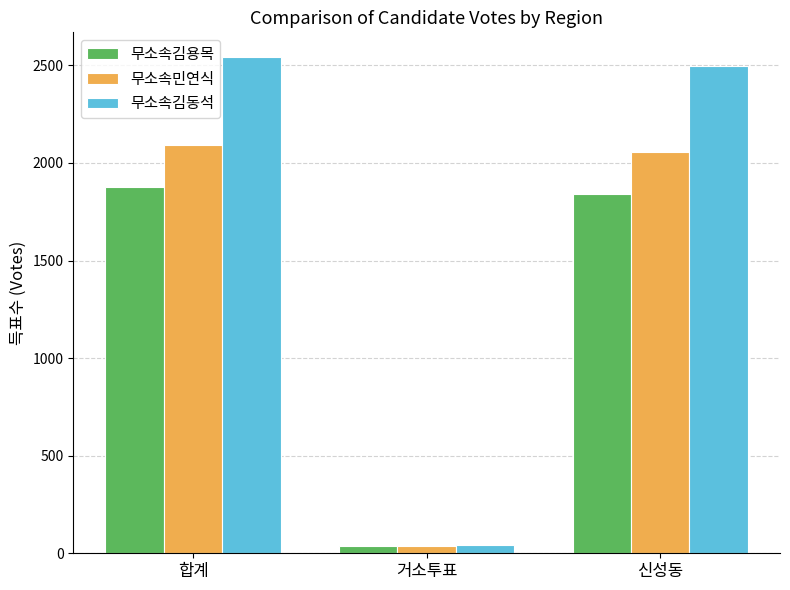

Reading left to right, extract all data points from this chart.

무소속김용목: 합계=1876	거소투표=36	신성동=1840
무소속민연식: 합계=2091	거소투표=35	신성동=2056
무소속김동석: 합계=2542	거소투표=44	신성동=2498